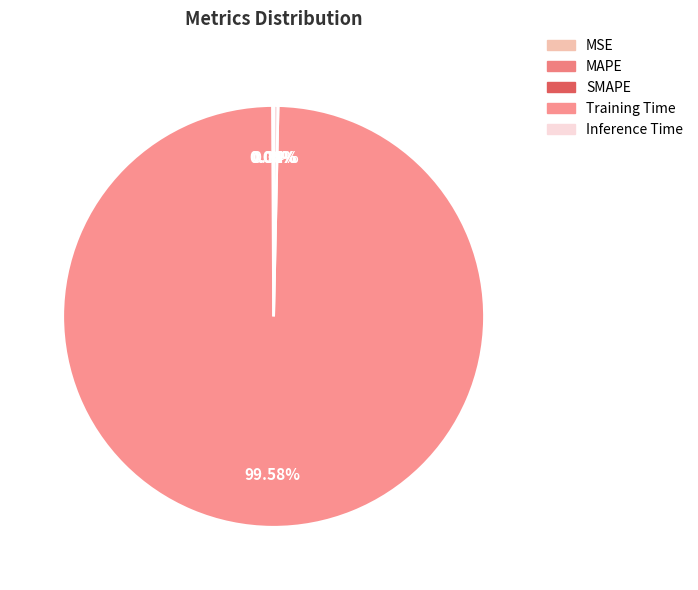

To the nearest percent, what is the average slice percentage?

20%